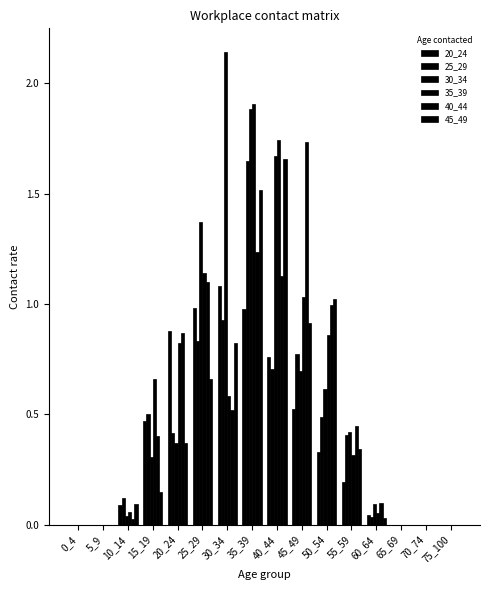

Are the bars grouped side by side (vs. stacked)?

Yes